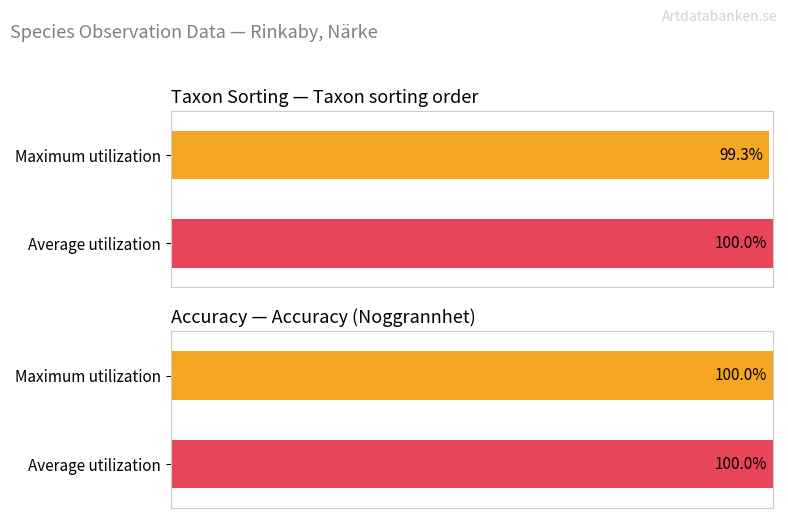

Is the value of Taxonsorteringsordning at 111701910 greater than the value of Noggrannhet at 111701910?

Yes